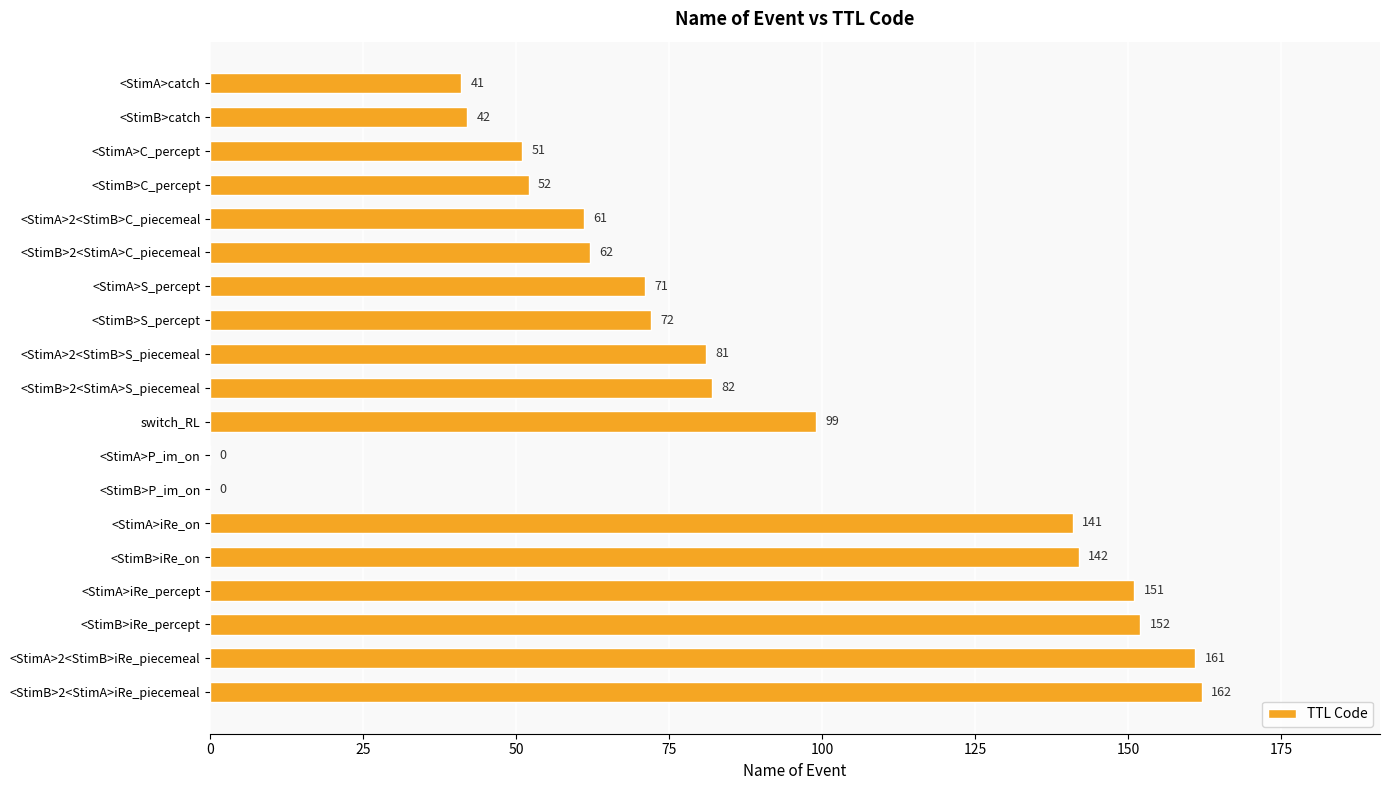

Reading top to bottom, what are all the values shown in this chart?

<StimA>catch=41	<StimB>catch=42	<StimA>C_percept=51	<StimB>C_percept=52	<StimA>2<StimB>C_piecemeal=61	<StimB>2<StimA>C_piecemeal=62	<StimA>S_percept=71	<StimB>S_percept=72	<StimA>2<StimB>S_piecemeal=81	<StimB>2<StimA>S_piecemeal=82	switch_RL=99	<StimA>P_im_on=0	<StimB>P_im_on=0	<StimA>iRe_on=141	<StimB>iRe_on=142	<StimA>iRe_percept=151	<StimB>iRe_percept=152	<StimA>2<StimB>iRe_piecemeal=161	<StimB>2<StimA>iRe_piecemeal=162